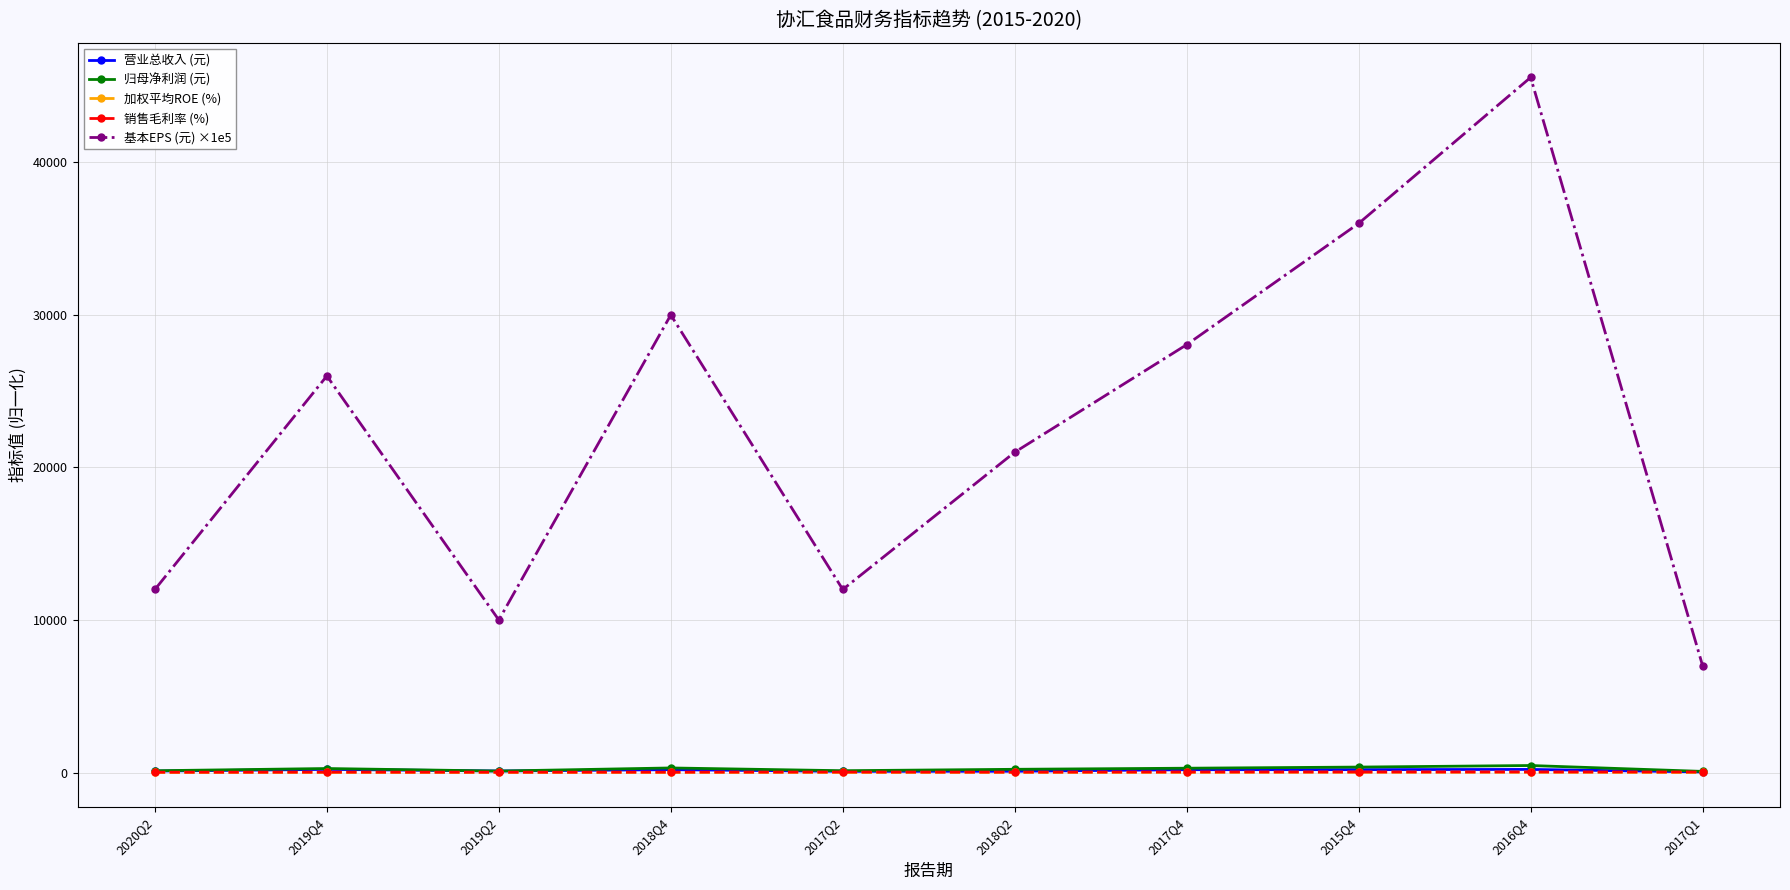

Which series has the largest range (max minus min)?

基本EPS (元) ×1e5